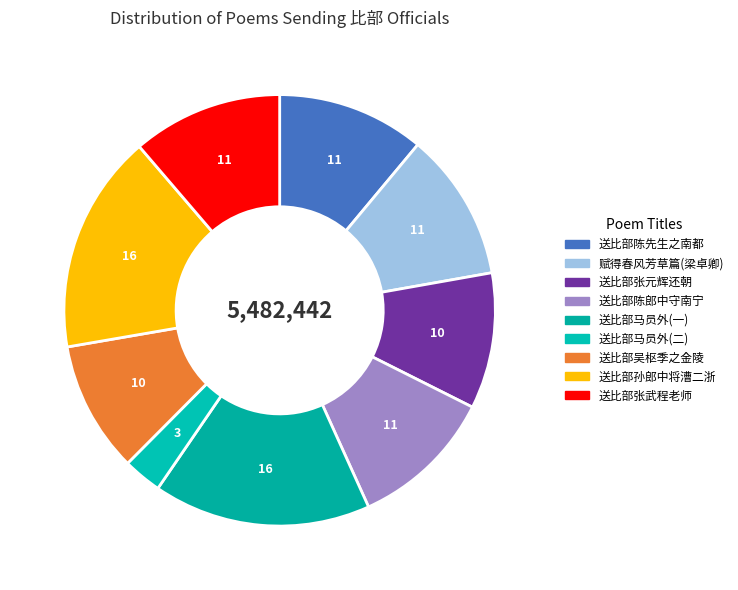

Does any single category account for the majority?

No